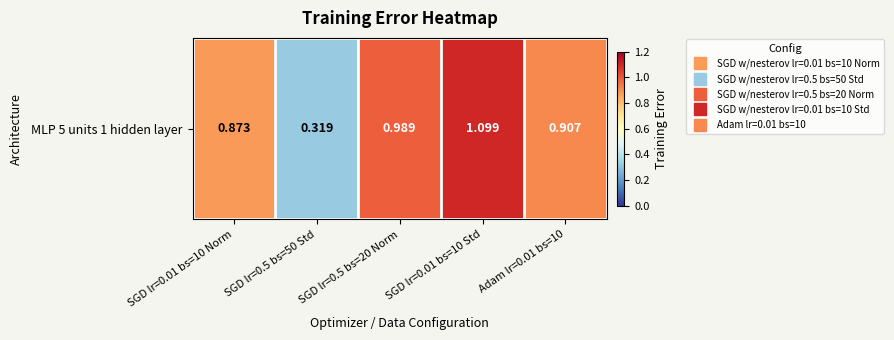

Reading right to left, transcribe all the data shown in this chart.

0.9	1.1	1.0	0.3	0.9